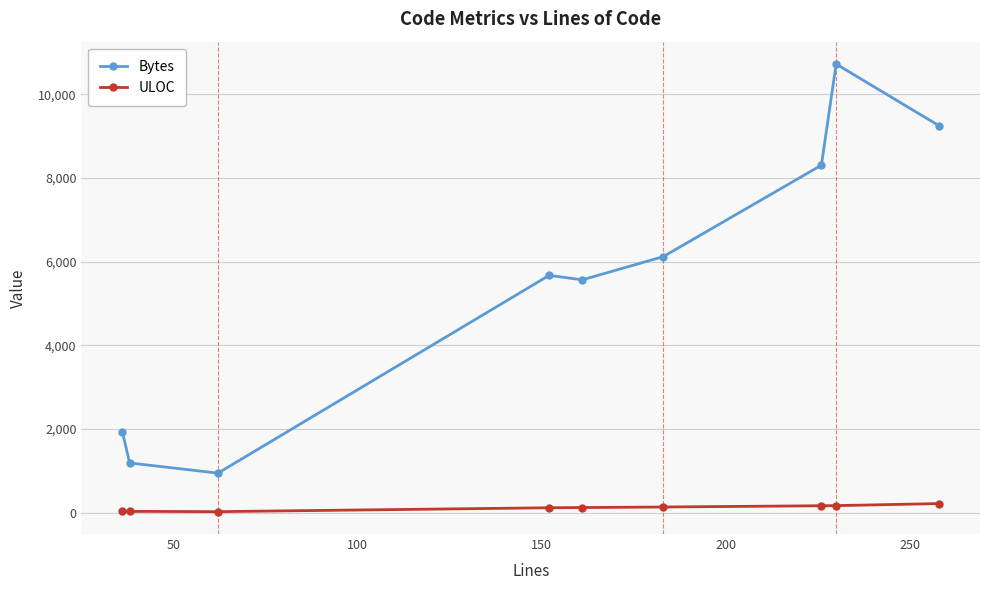

Is this an area chart (filled region under the line)?

No